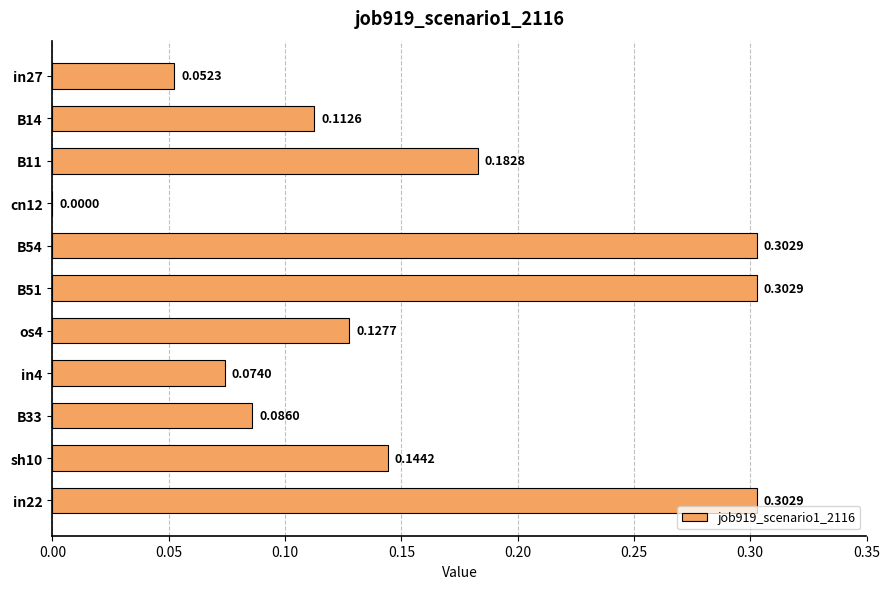

What is the sum of all values?

1.7